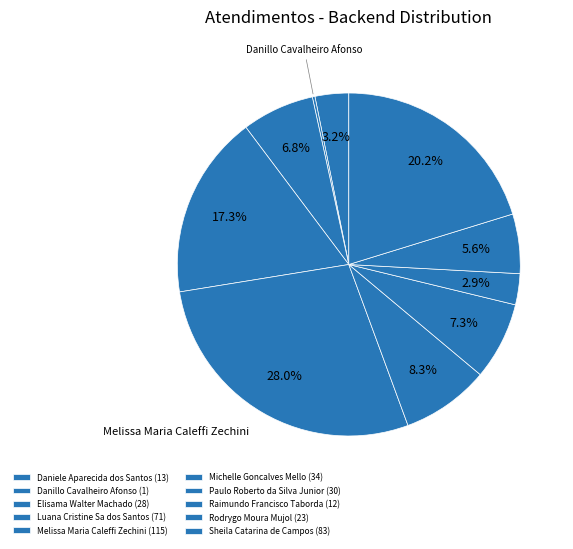

What percentage is NOT represented by Luana Cristine Sa dos Santos?

82.7%